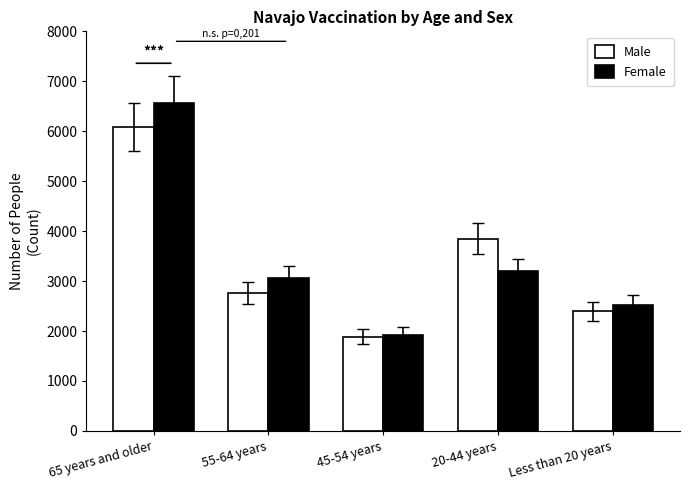

How many categories are shown in the chart?

5